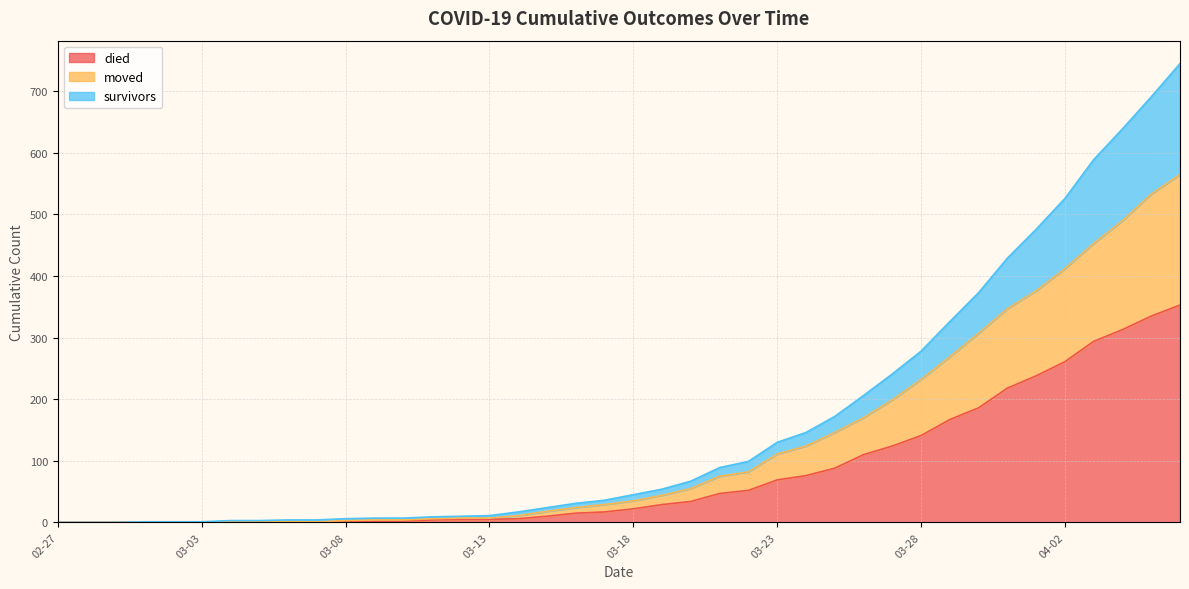

Rank the series at 2020-02-28 from highest to lowest value.

survivors, died, moved